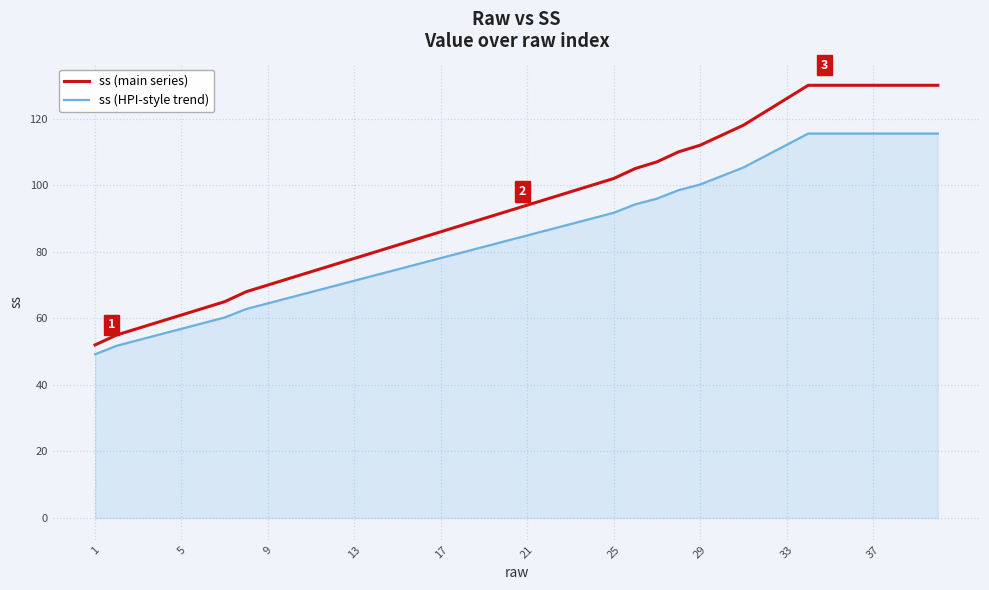

Which series has the largest total across all categories?

ss (main series)